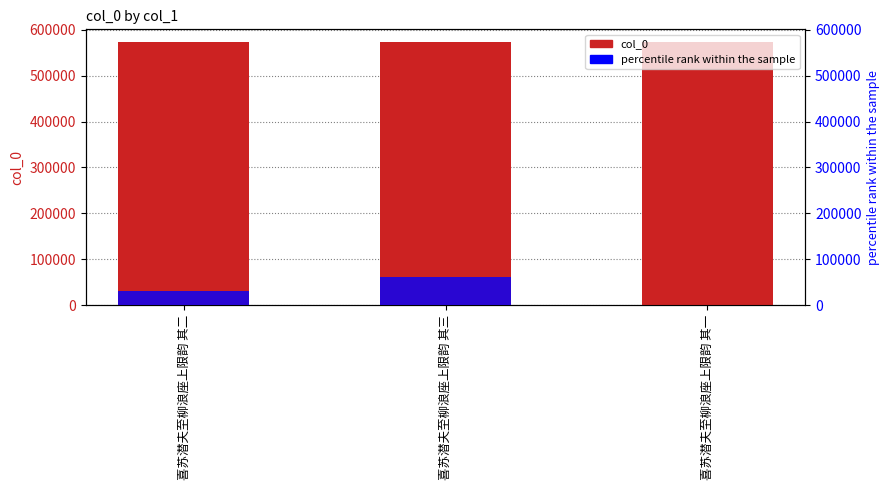

The col_0 series shows 1004201.8 at 喜苏潜夫至柳浪座上限韵 其一. True or false?

False